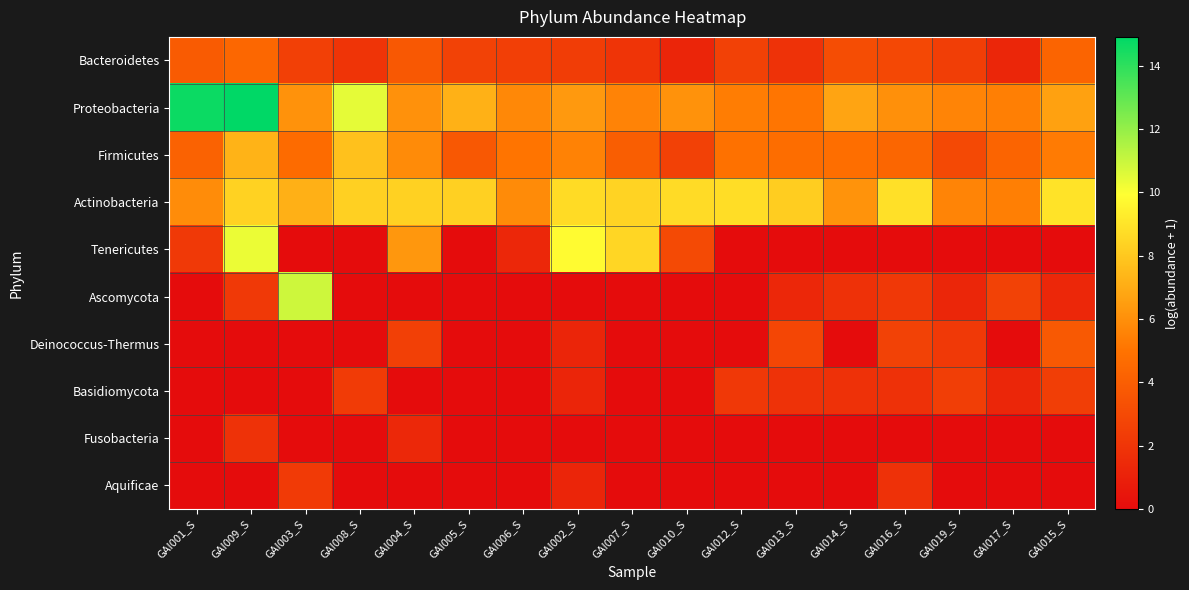

What is the spread (max minus min) of values at GAI013_S?

8.2